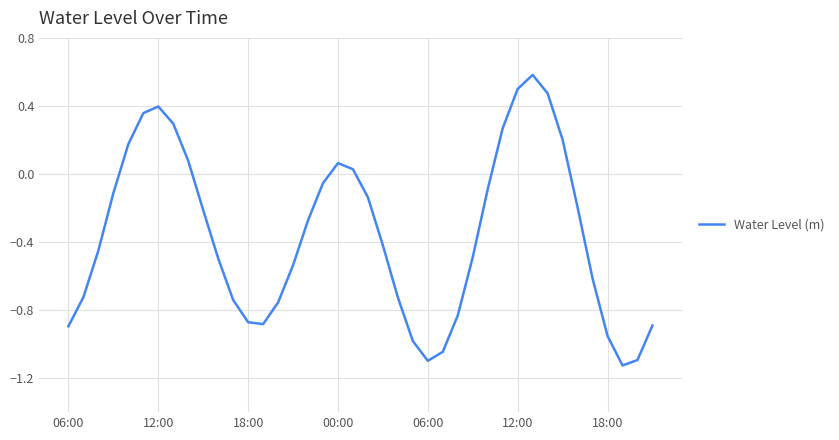

What is the maximum value shown in the chart?

0.6